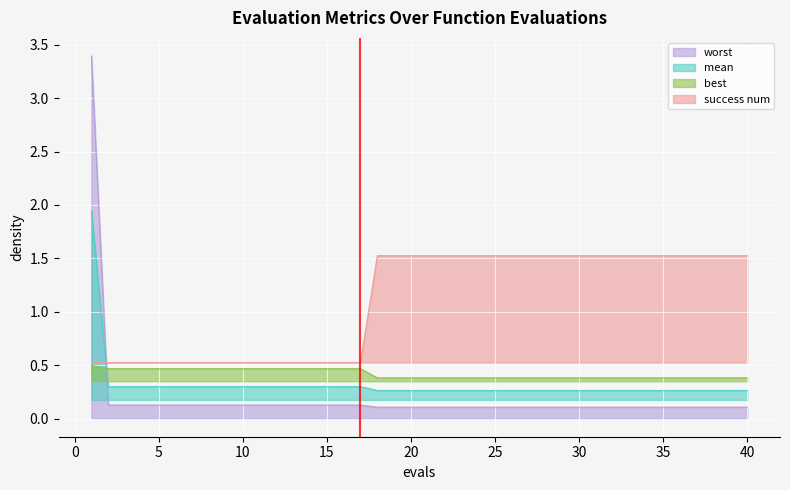

At which label is worst closest to 1?

2